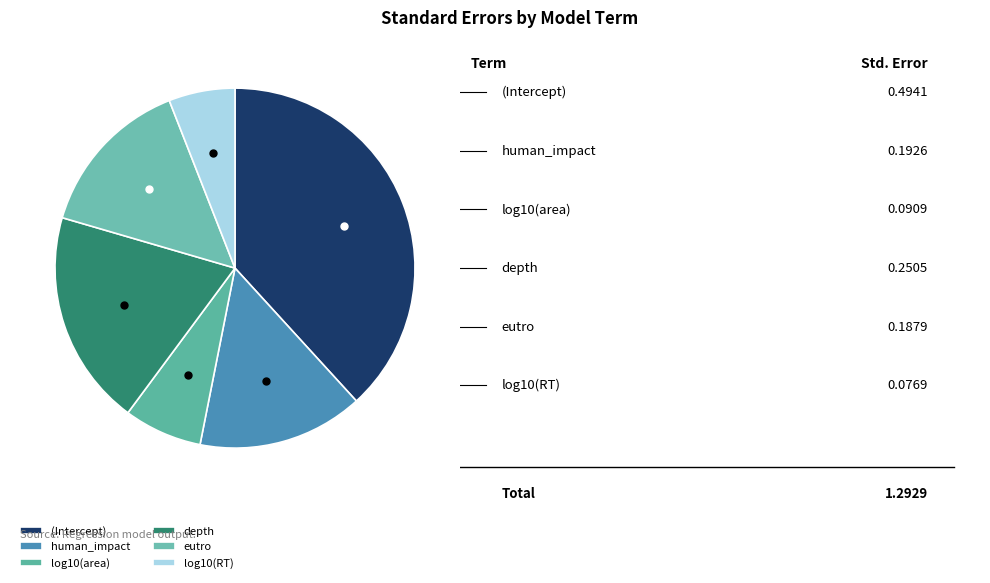

How many slices are in this pie chart?

6